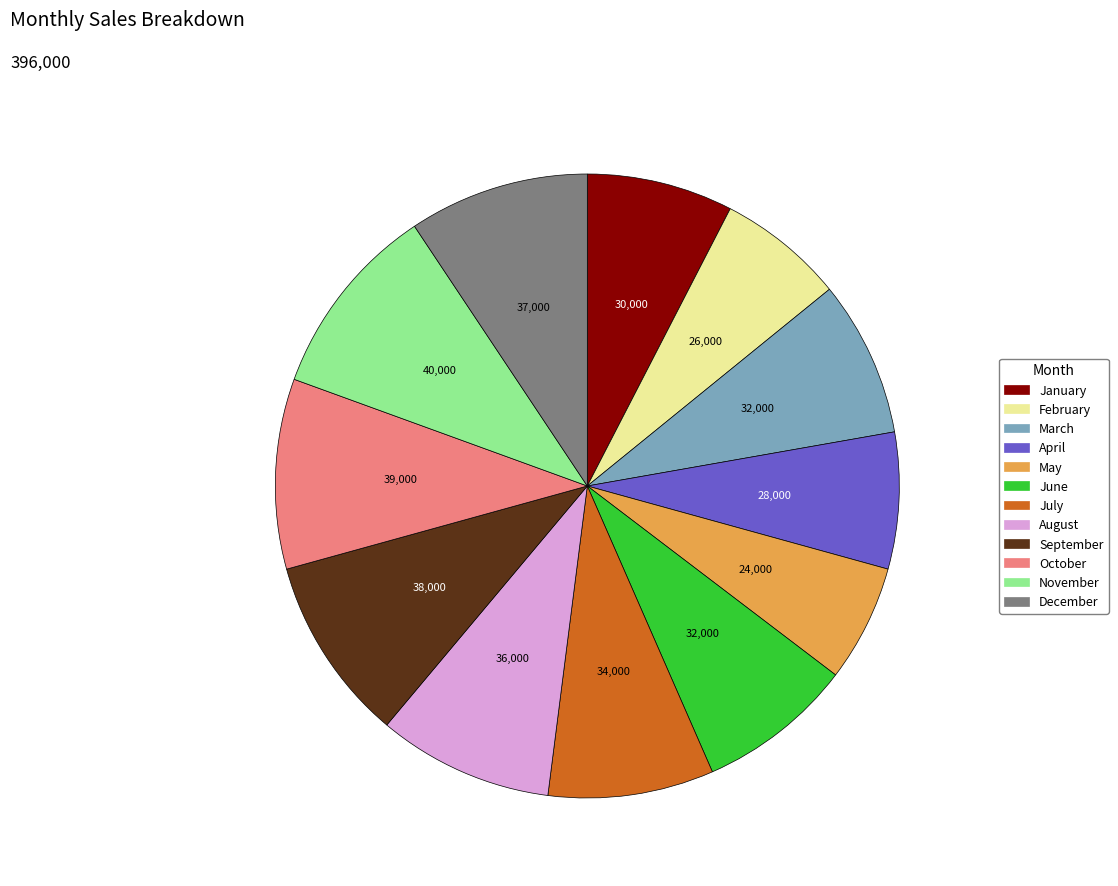

Is it true that August is 9% of the pie?

True